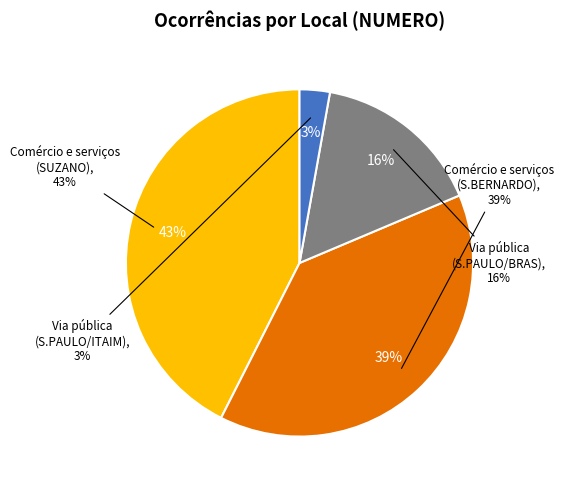

How many slices are in this pie chart?

4